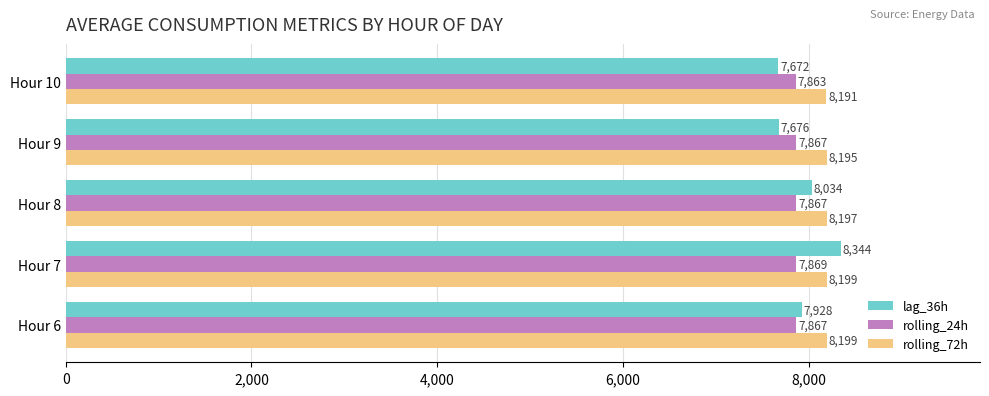

At which category is the sum across all series the highest?

Hour 7